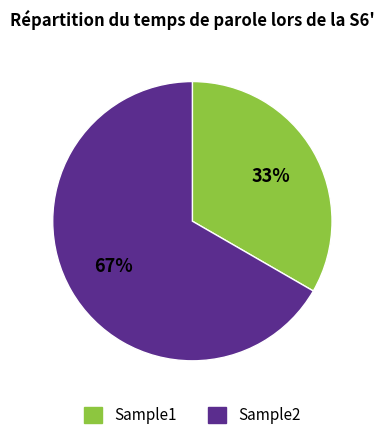

Does Sample2 account for over 50% of the chart?

Yes